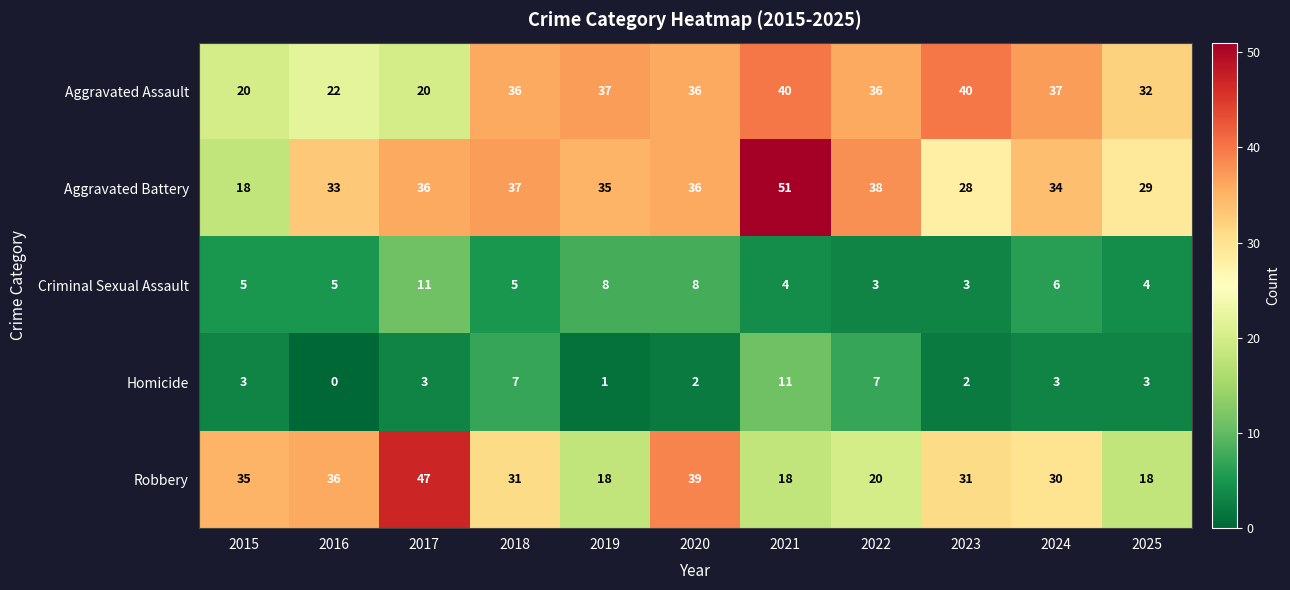

What is the spread (max minus min) of values at 2016?

36